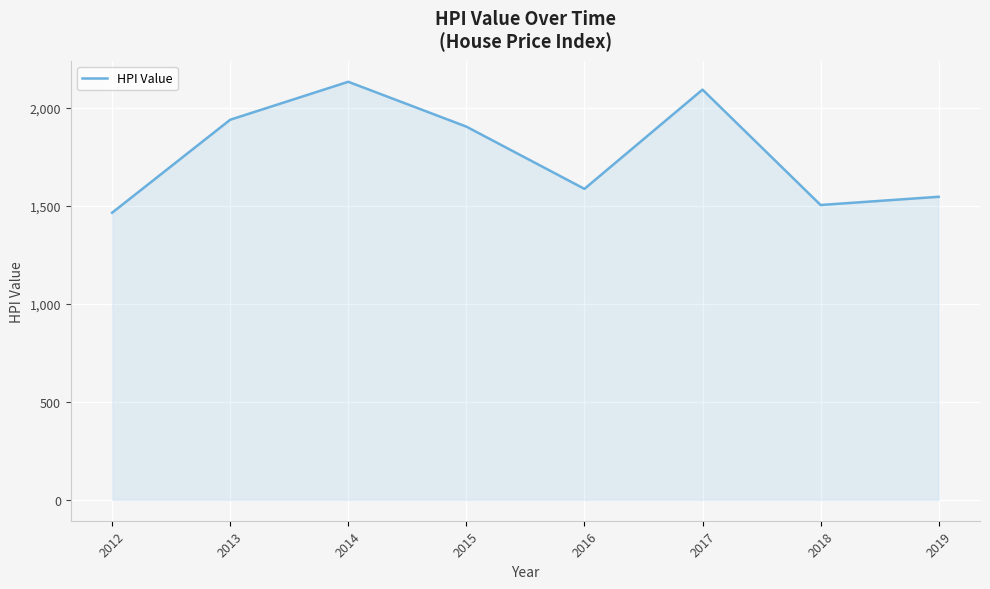

True or false: there are more than 1 points higher than both neighbors.

True